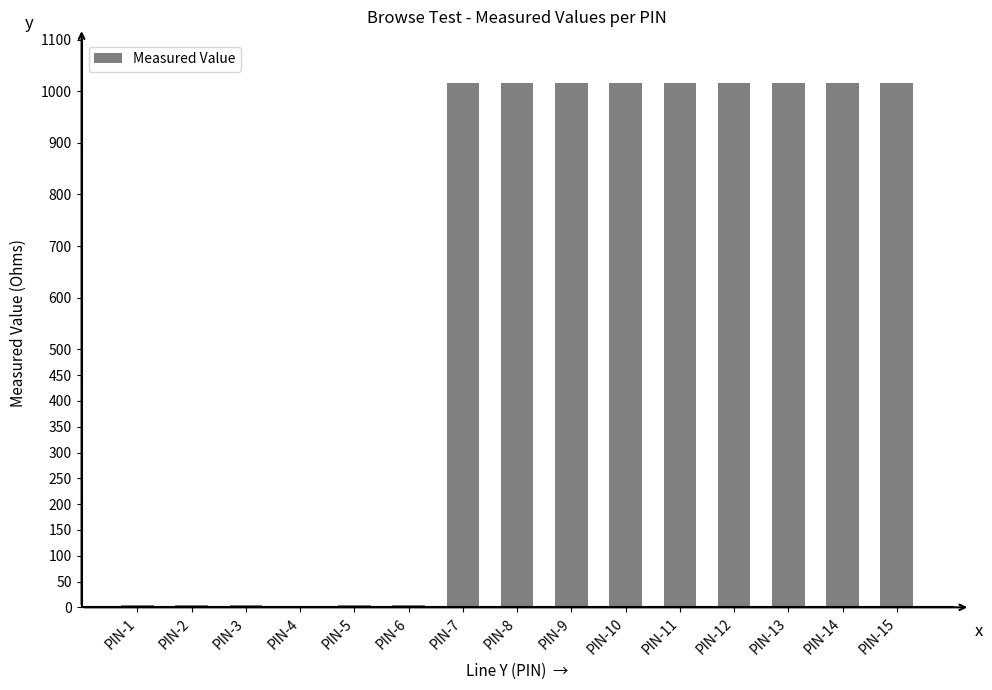

The value at PIN-12 is 1016.6. True or false?

True